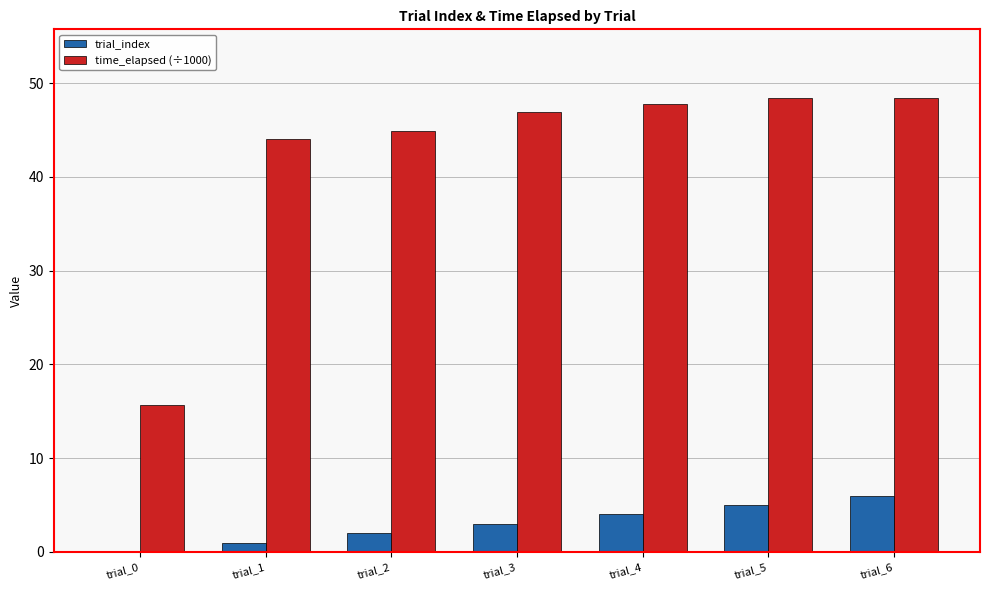

What is the maximum value for trial_index?

6.0